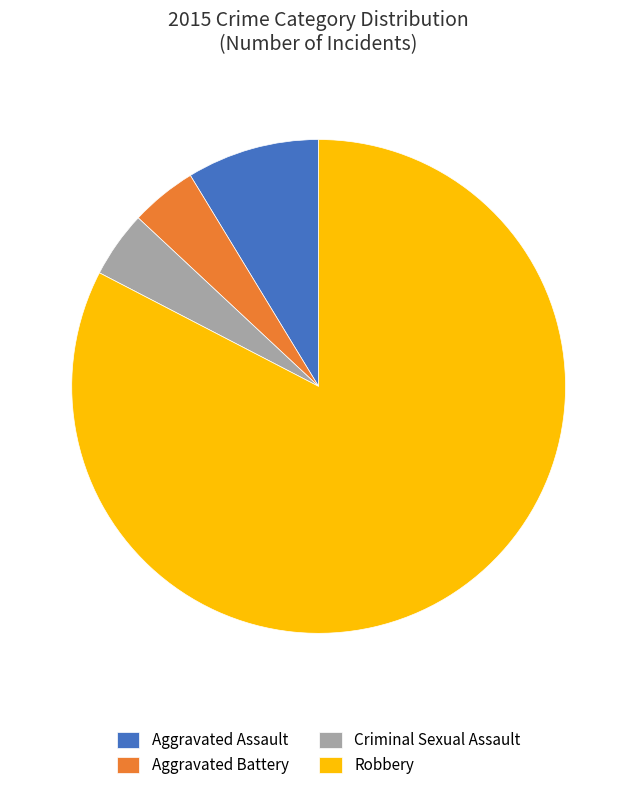

What is the majority slice?

Robbery